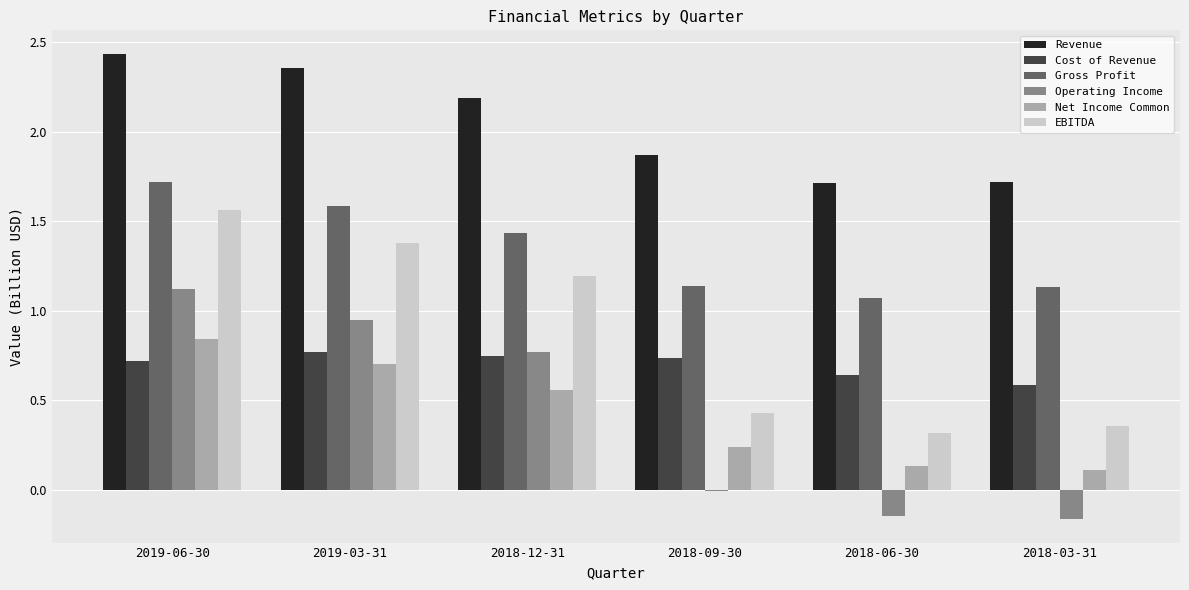

Are the bars grouped side by side (vs. stacked)?

Yes